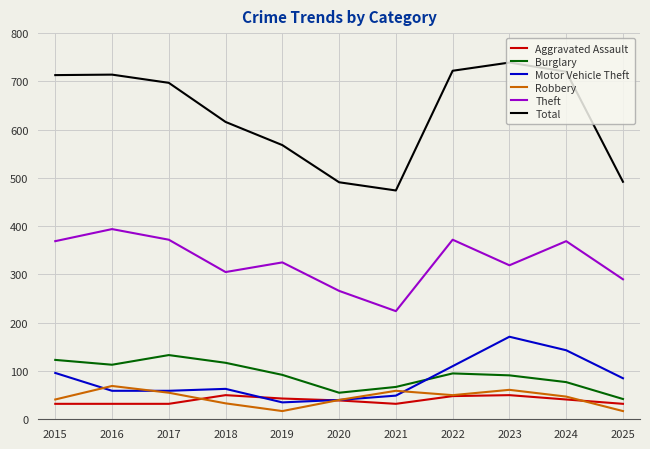

True or false: Total and Robbery cross at least once.

False